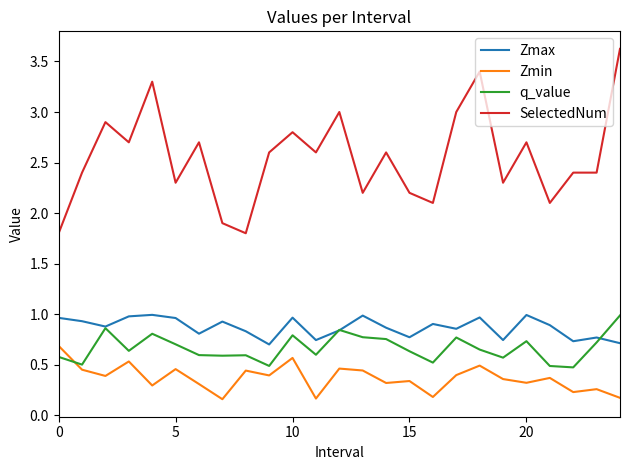

What are all the series names shown in the legend?

Zmax, Zmin, q_value, SelectedNum